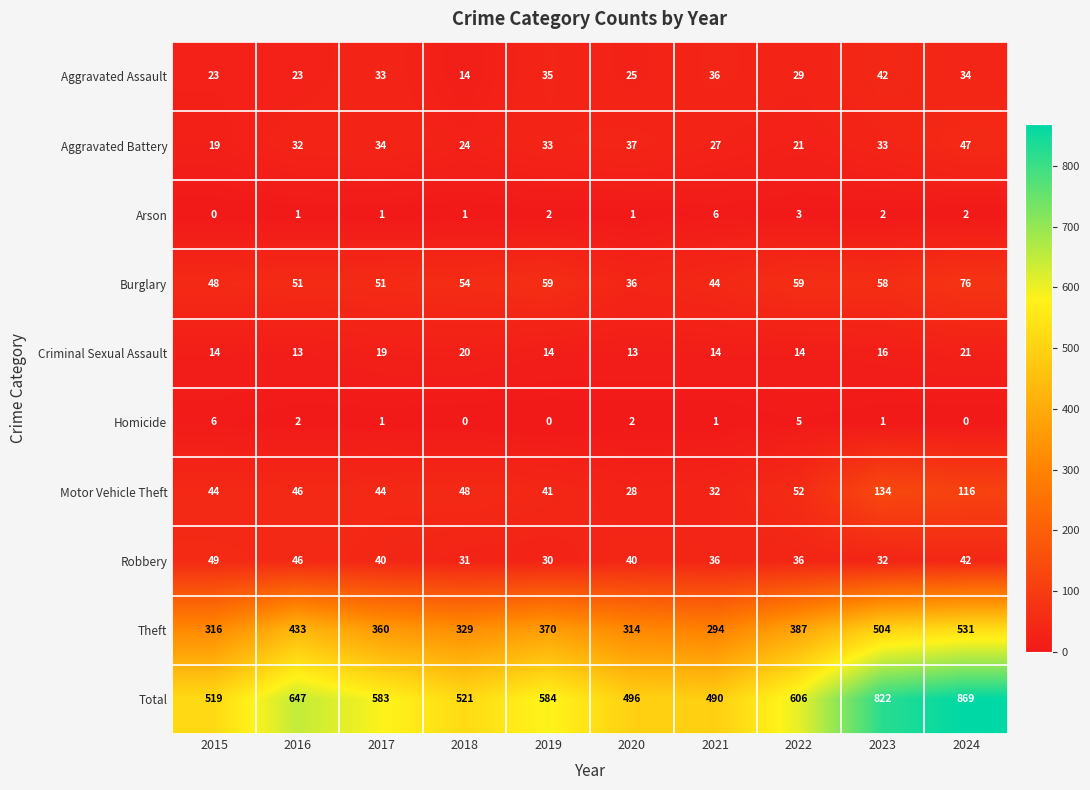

What is the difference between the Burglary values at 2018 and 2019?

5